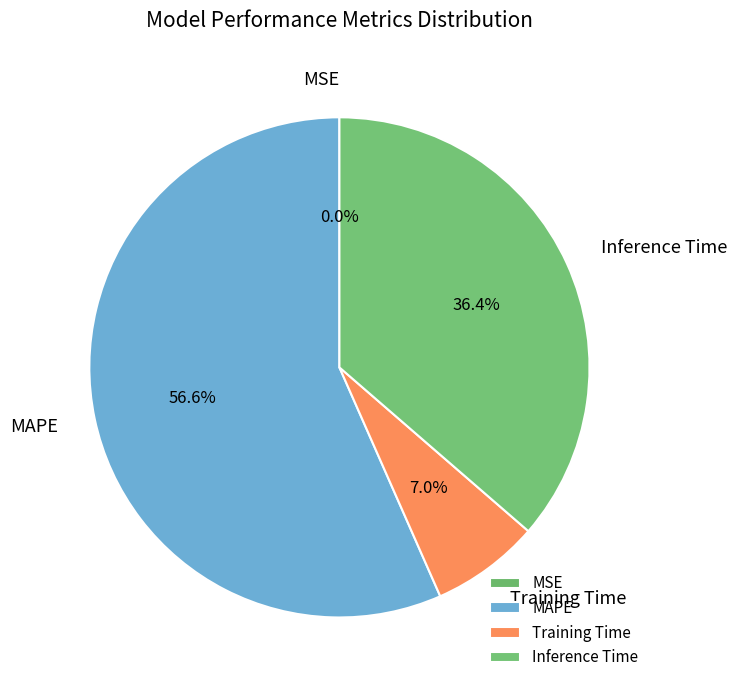

Is there a majority slice in this chart?

Yes